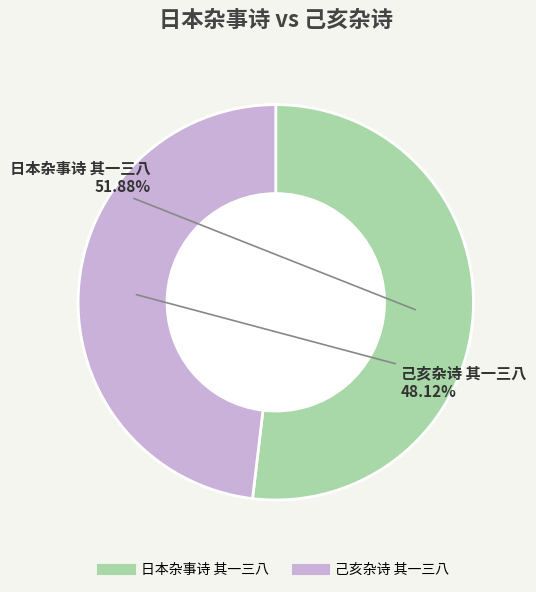

Approximately how many times larger is the value at 日本杂事诗 其一三八 compared to 己亥杂诗 其一三八?

1.1